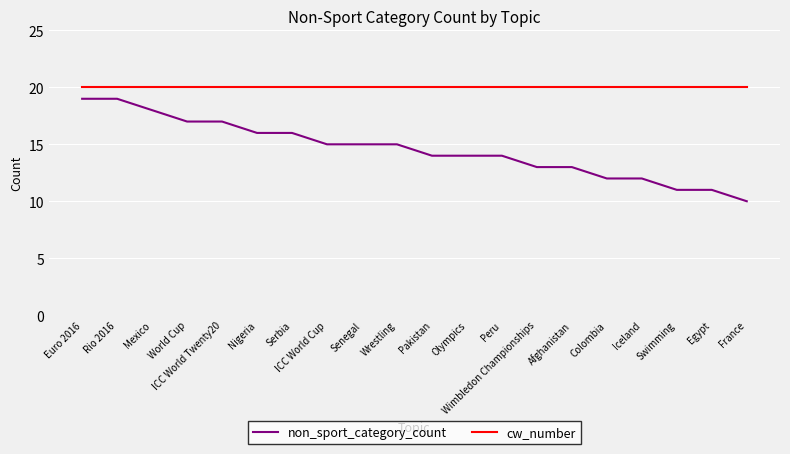

List the series in order of their peak value, lowest first.

non_sport_category_count, cw_number